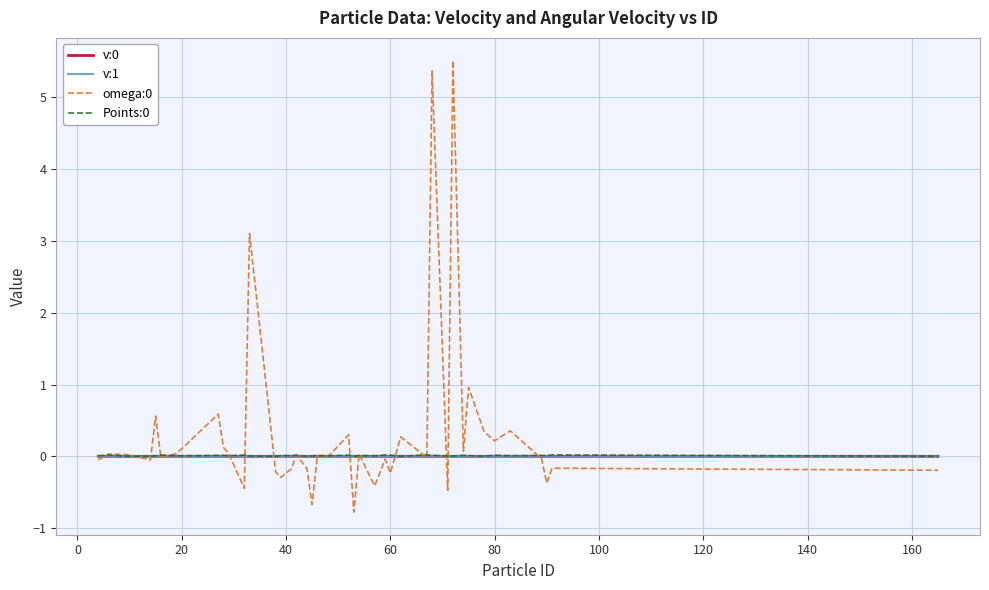

What is the minimum value shown in the chart?

-0.8